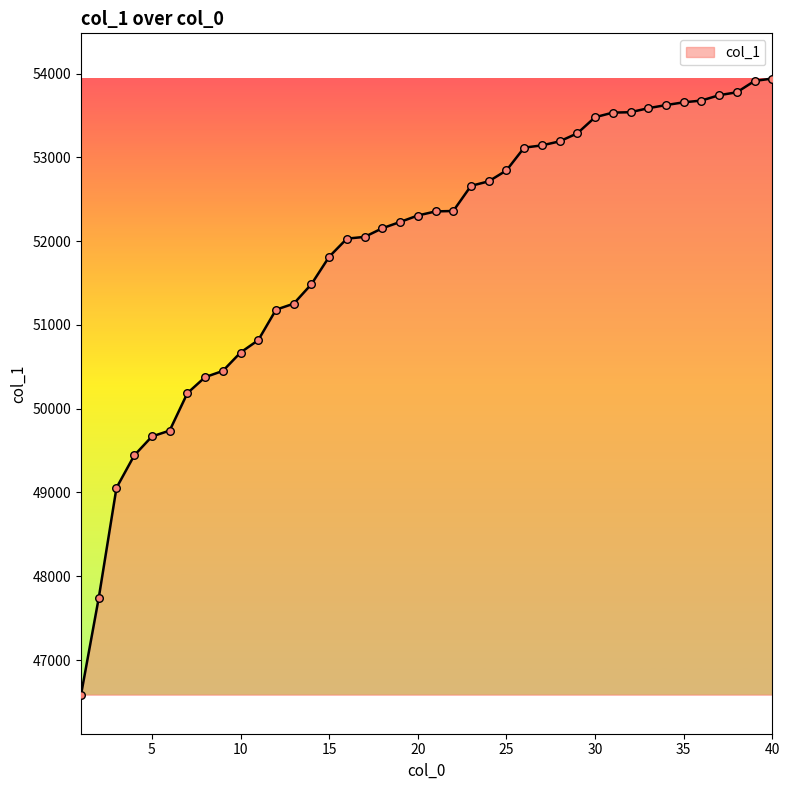

What is the greatest value displayed?

53940